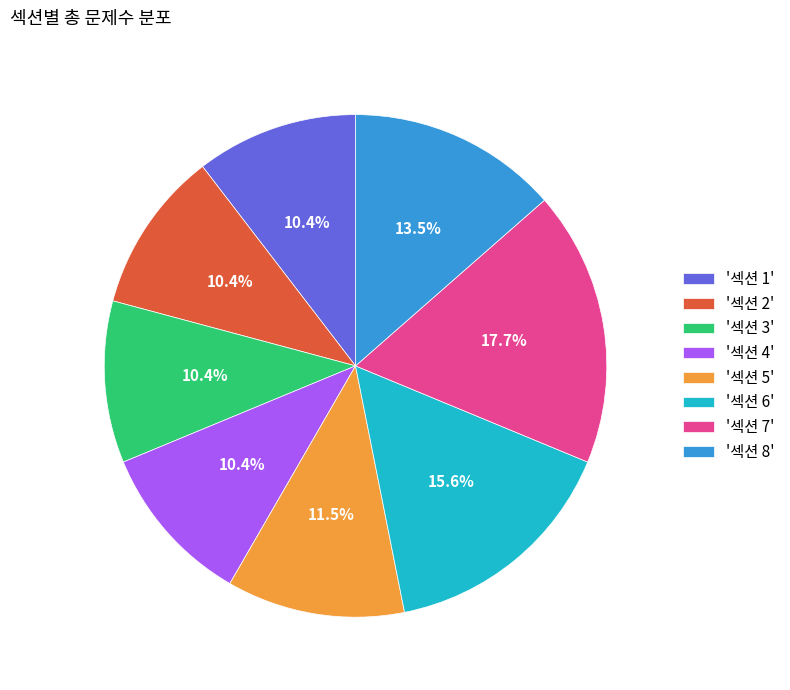

Is '섹션 6' the majority of the pie?

No